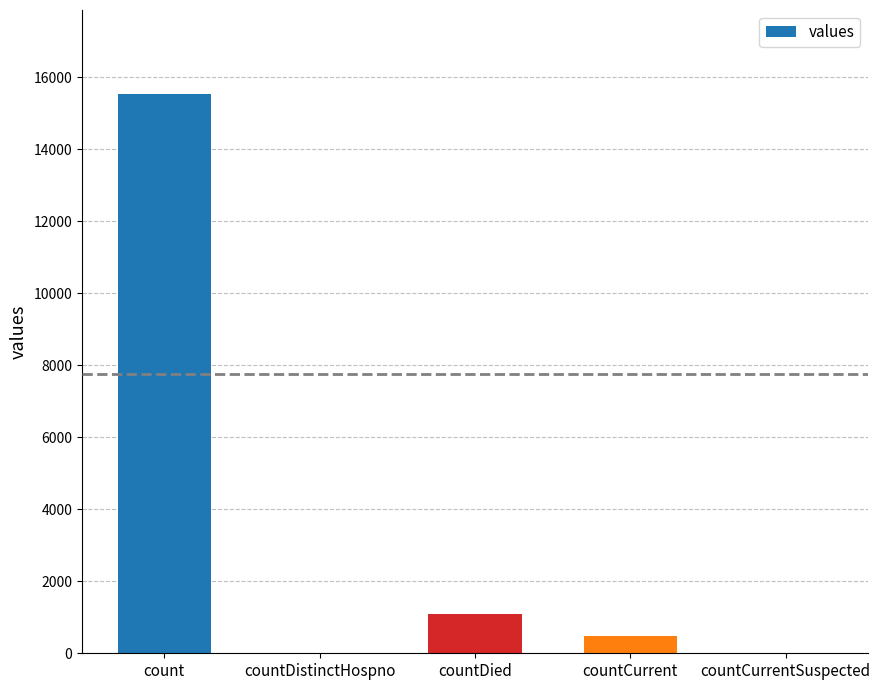

The chart shows a value of 1083 at countDied. True or false?

True